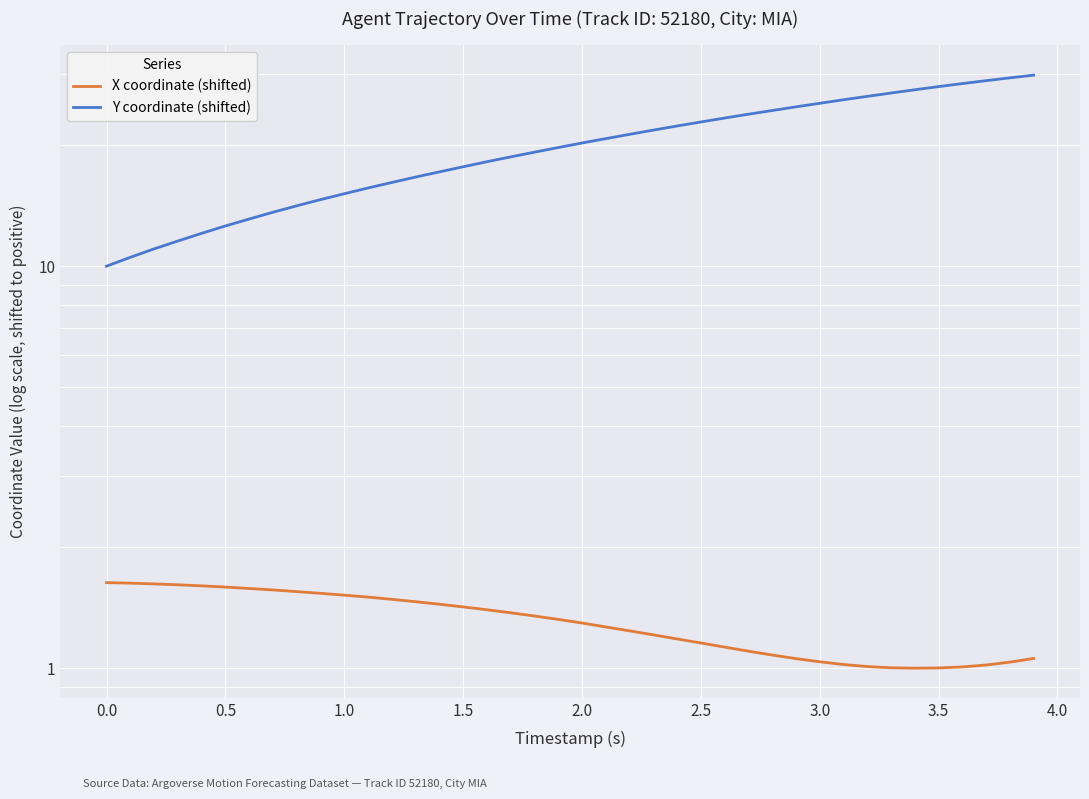

What is the sum of all X coordinate (shifted) values?

52.1